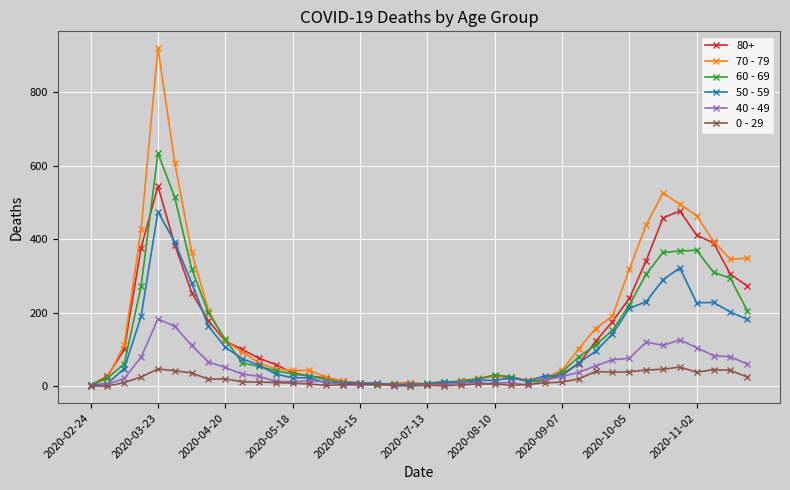

What is the greatest value displayed?

920